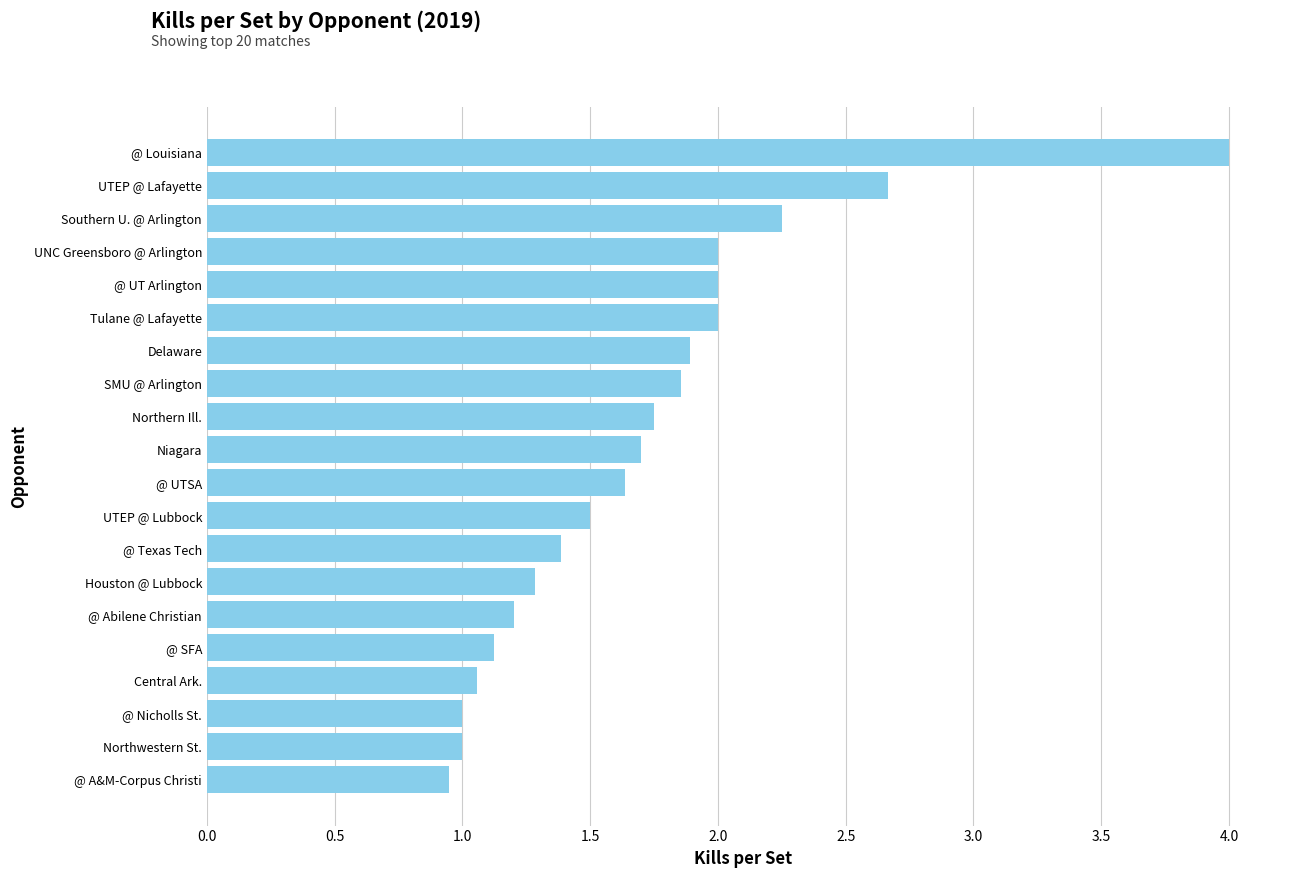

Between @ UT Arlington and Central Ark., which is larger?

@ UT Arlington